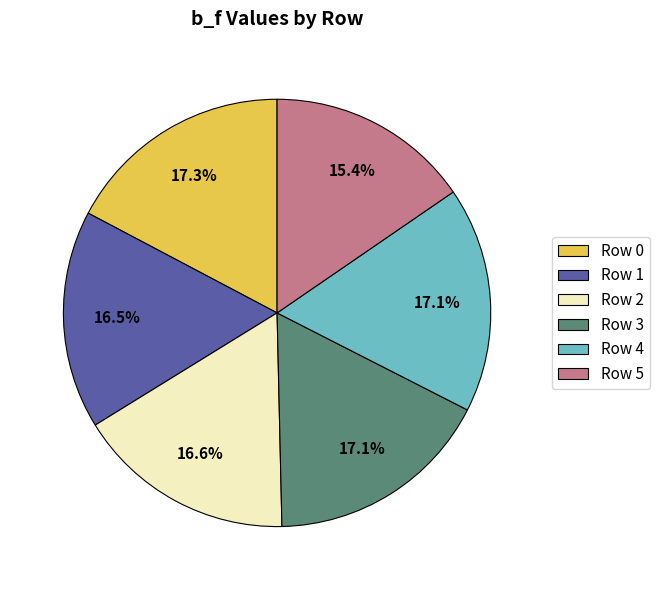

Count the number of slices in the pie.

6